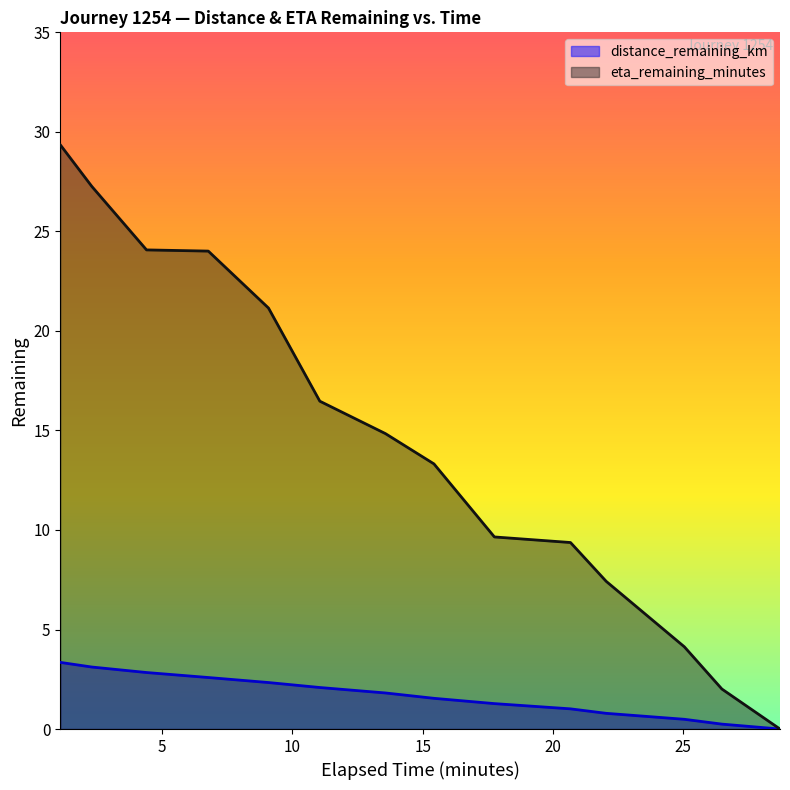

At which category is the sum across all series the highest?

1.09